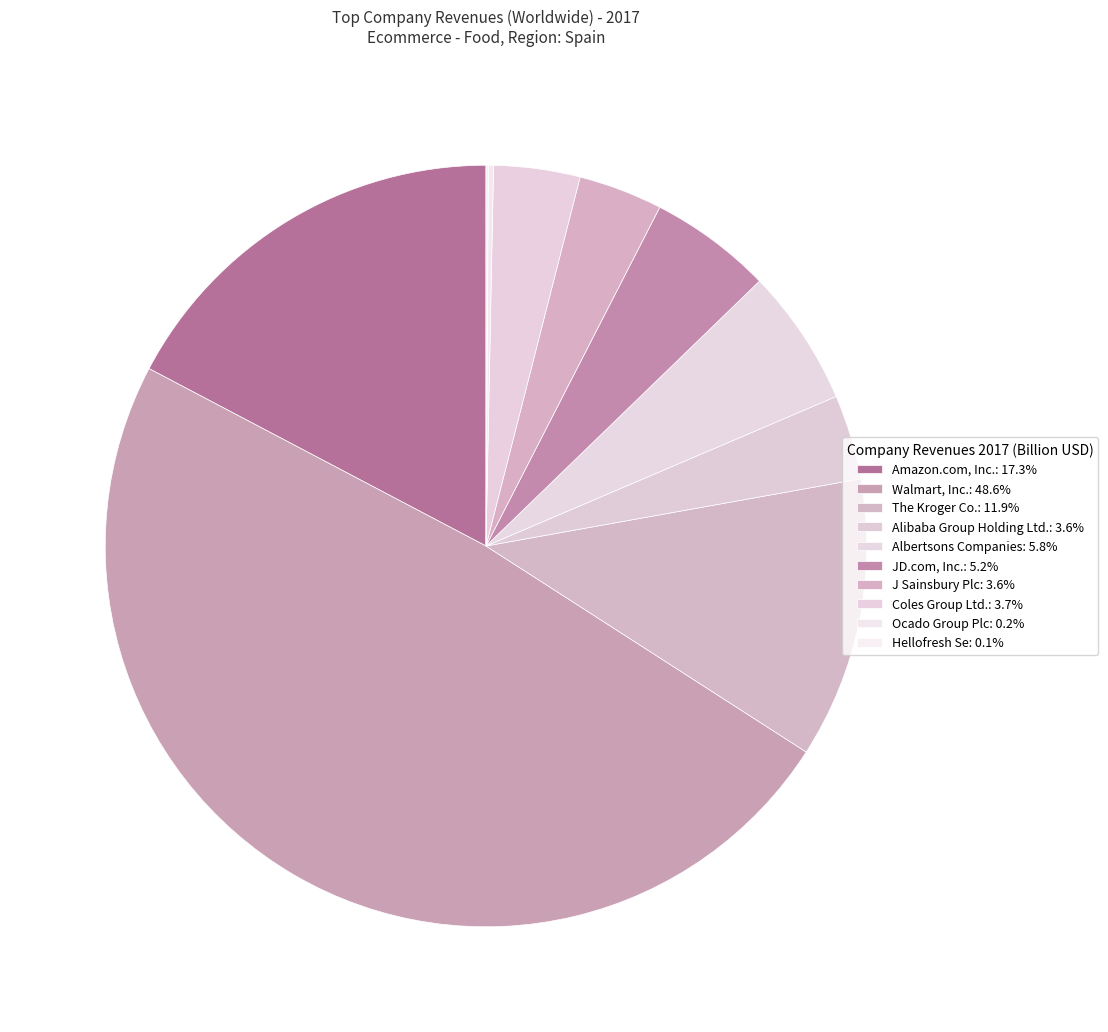

To the nearest percent, what portion does Walmart, Inc. represent?

49%